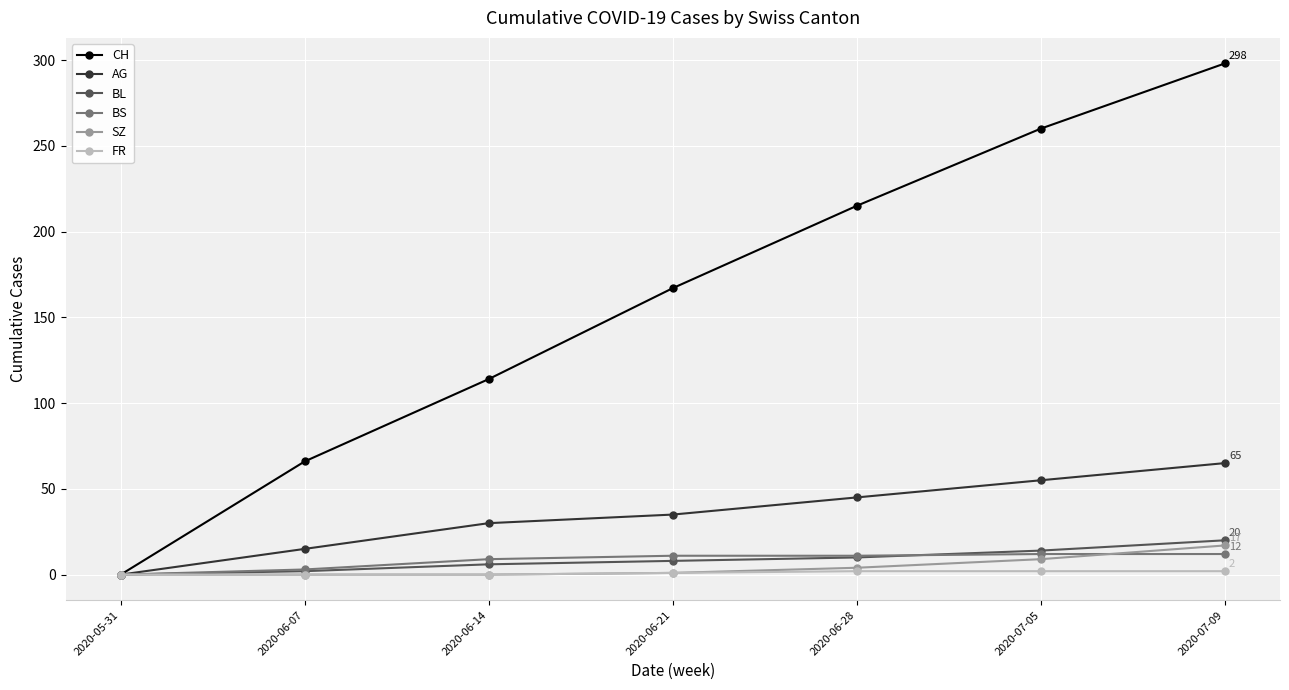

What is the label of the 3rd point from the right?

2020-06-28